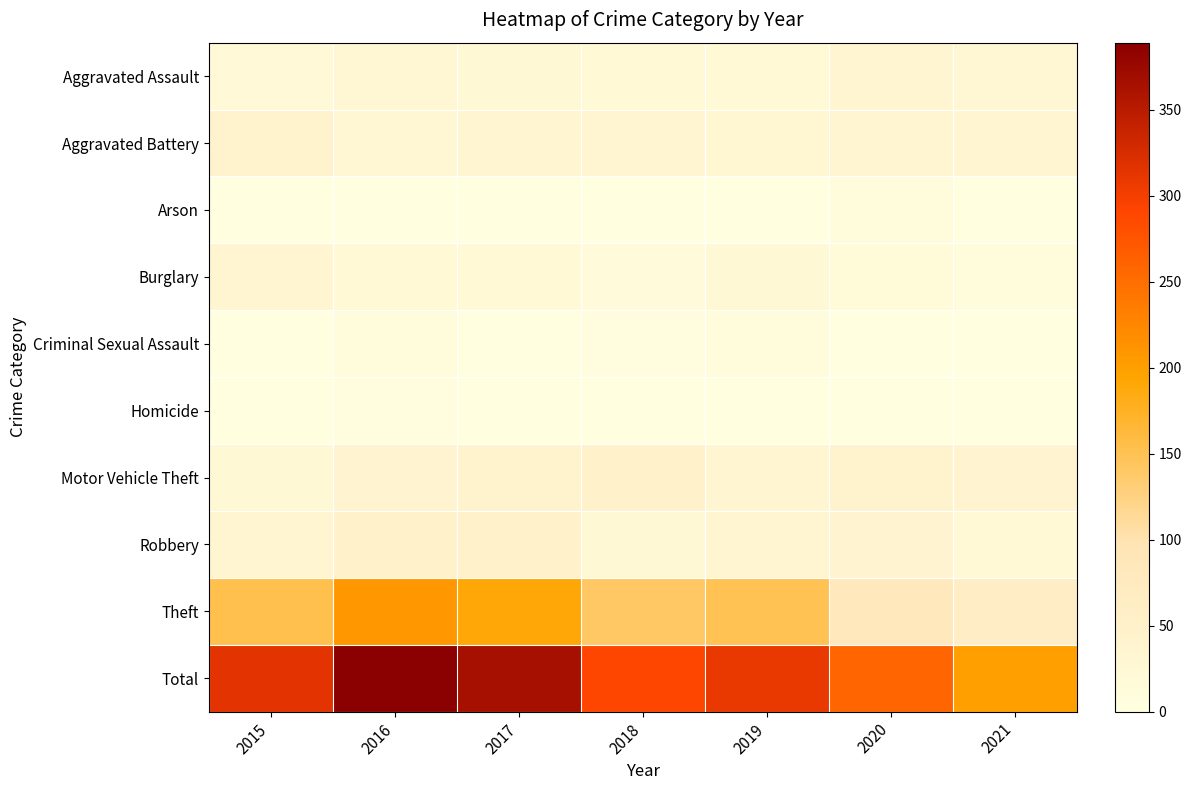

Rank the series by their maximum value, from lowest to highest.

Homicide, Arson, Criminal Sexual Assault, Burglary, Aggravated Assault, Aggravated Battery, Motor Vehicle Theft, Robbery, Theft, Total